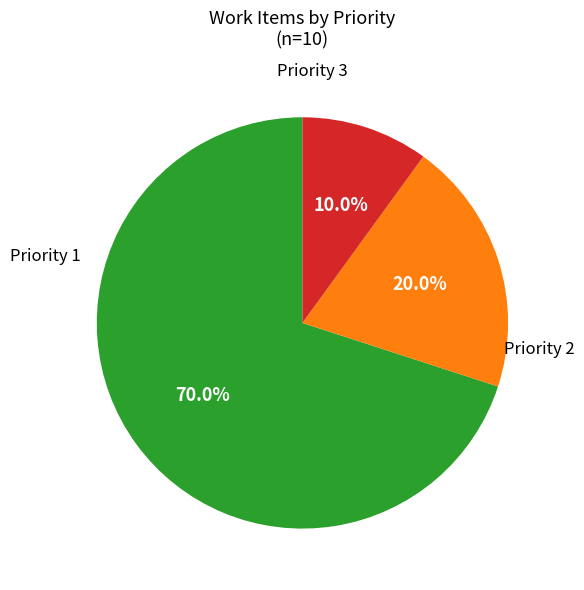

Is there any slice that represents more than half of the pie?

Yes